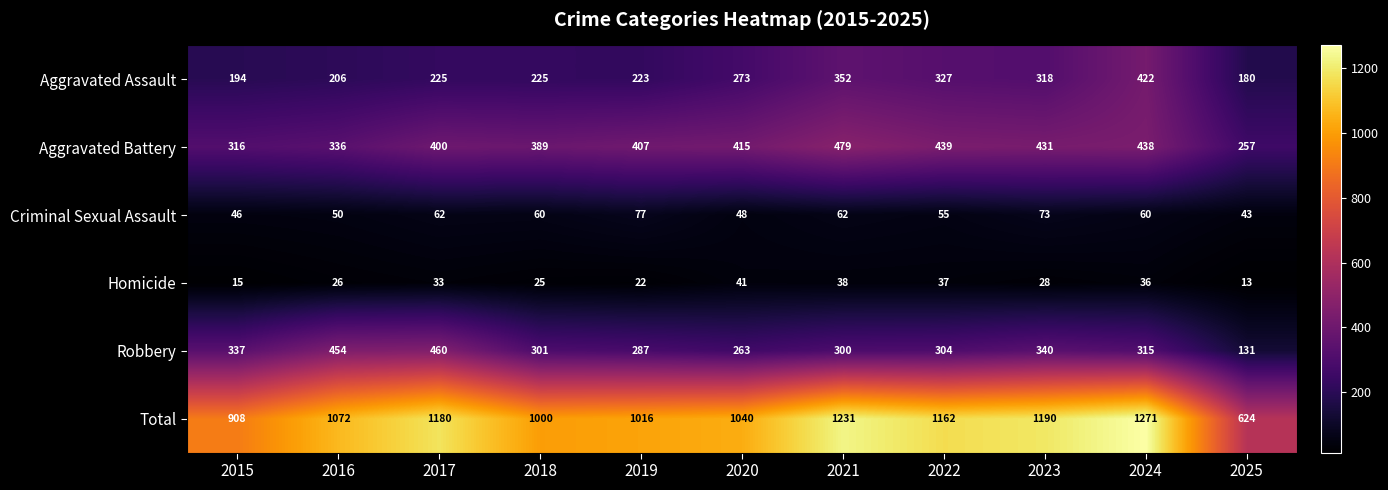

At which category does the chart reach its peak across all series?

2024